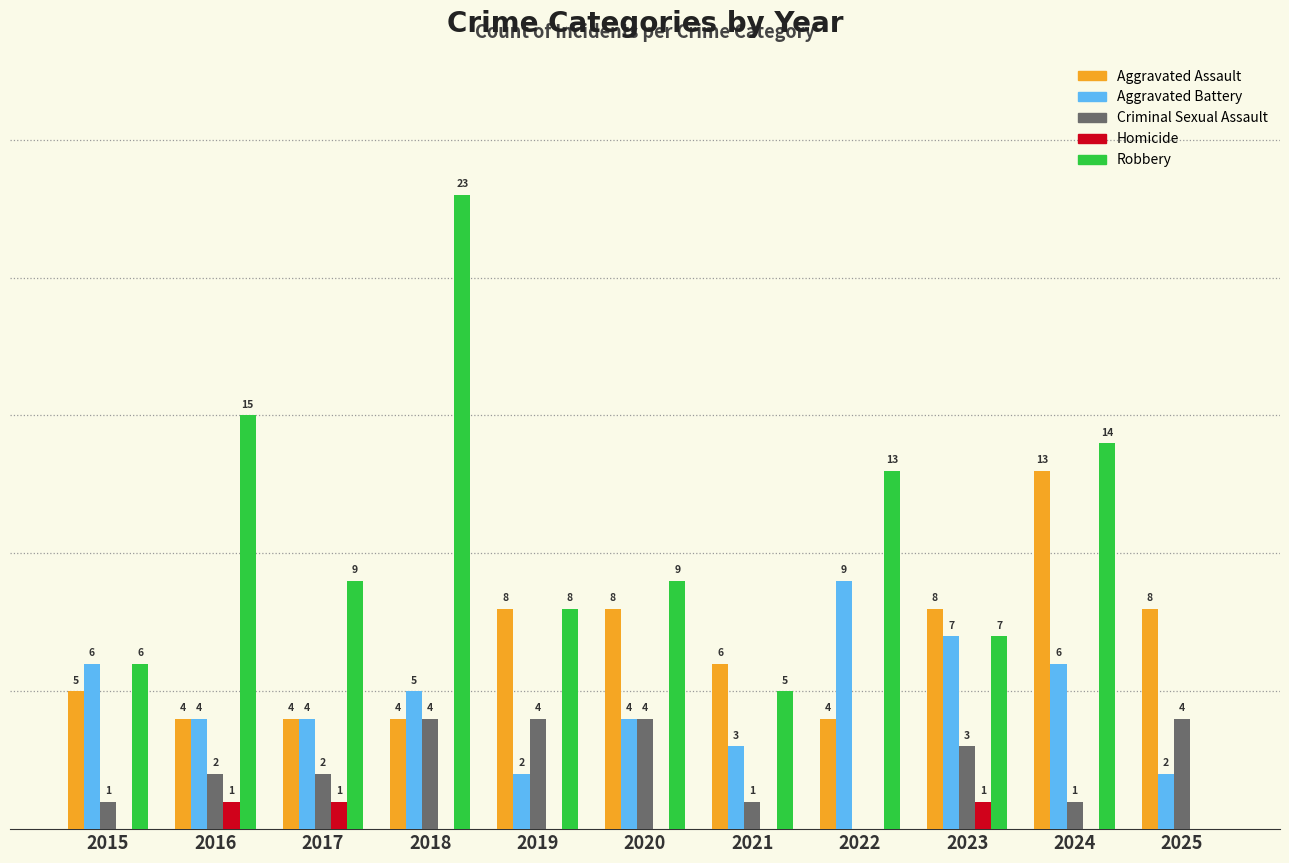

Which series changed the most between 2022 and 2025?

Robbery